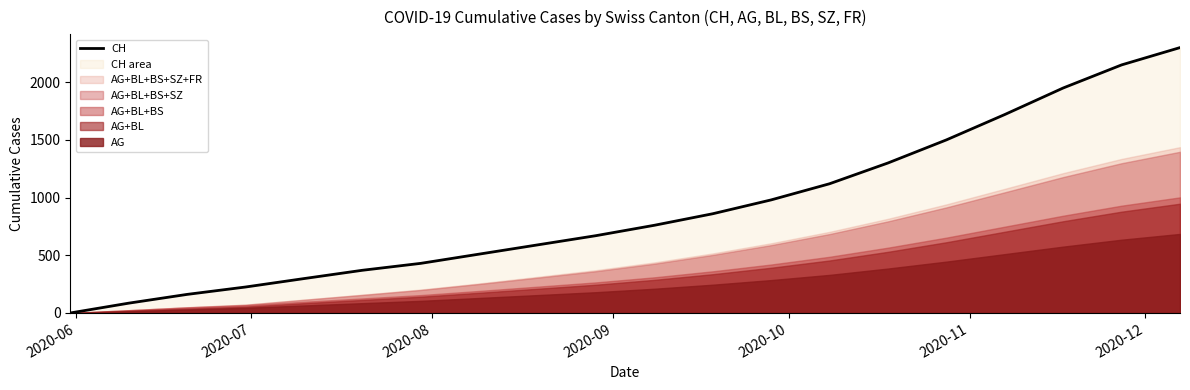

How many lines are shown in the chart?

1